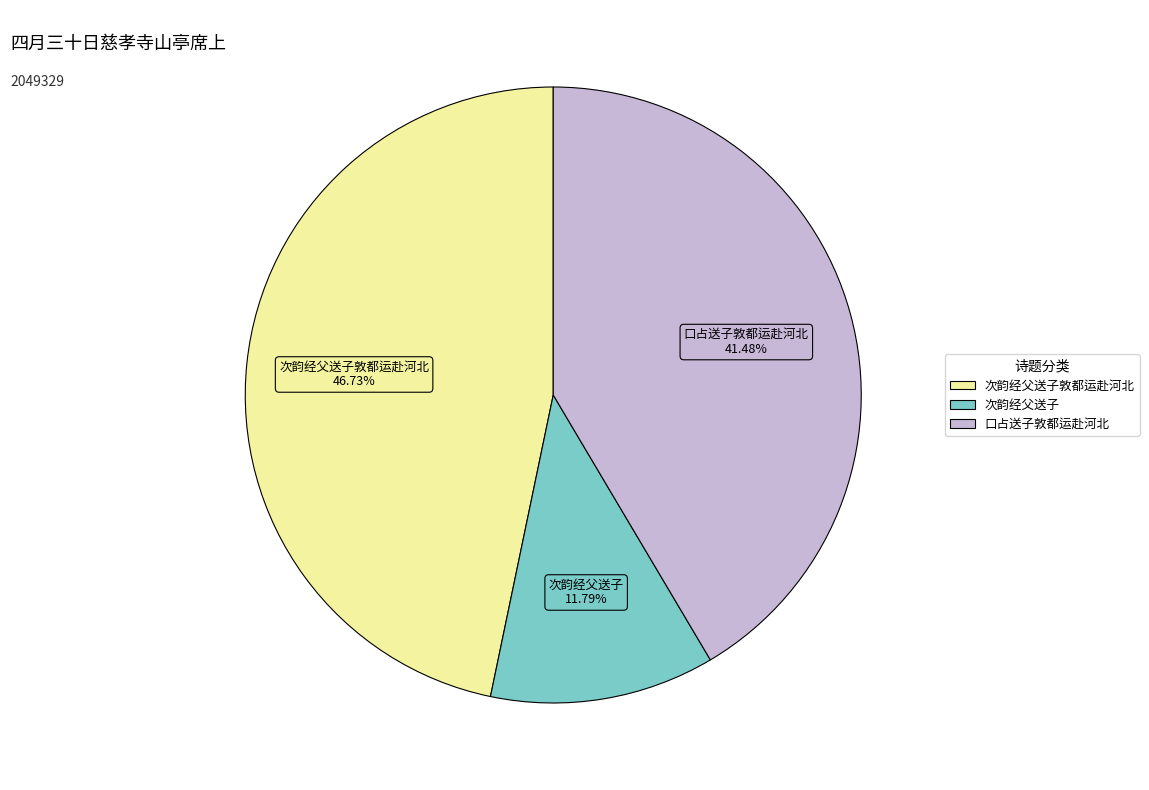

Is there a majority slice in this chart?

No